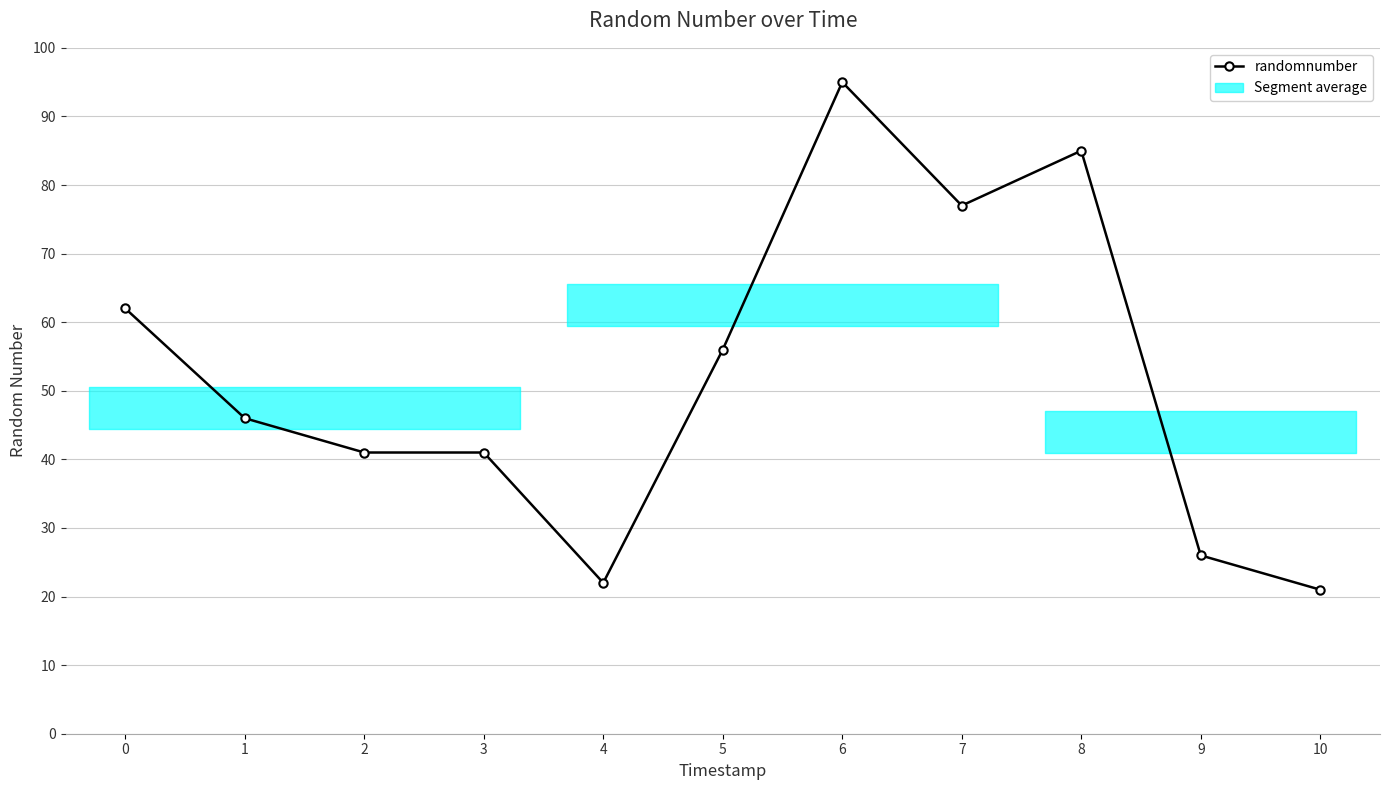

Where is the first local maximum?

6